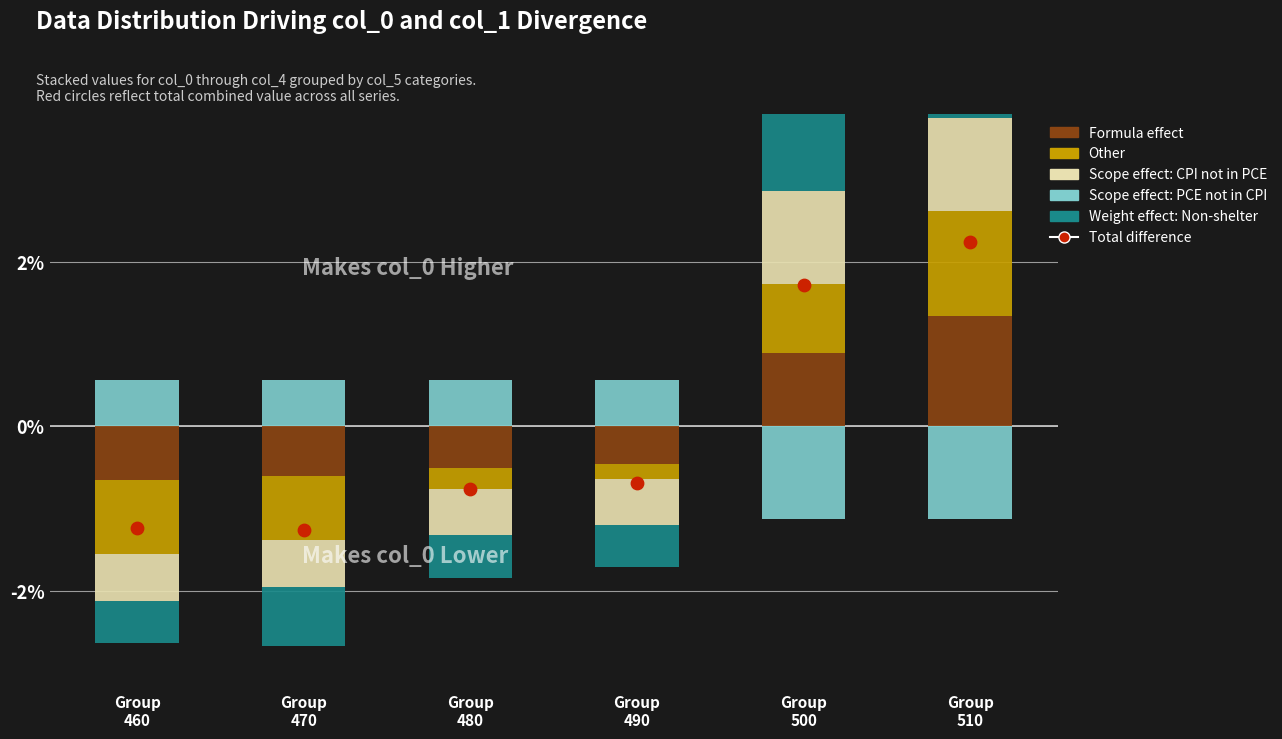

What is the total value across all series at Group
510?

7.1